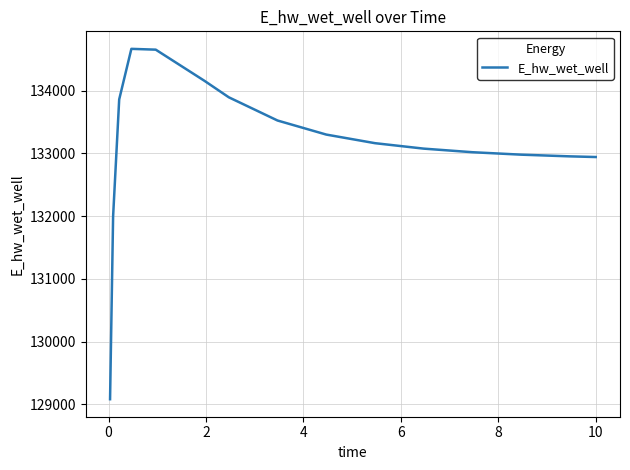

What is the average value?

133149.7